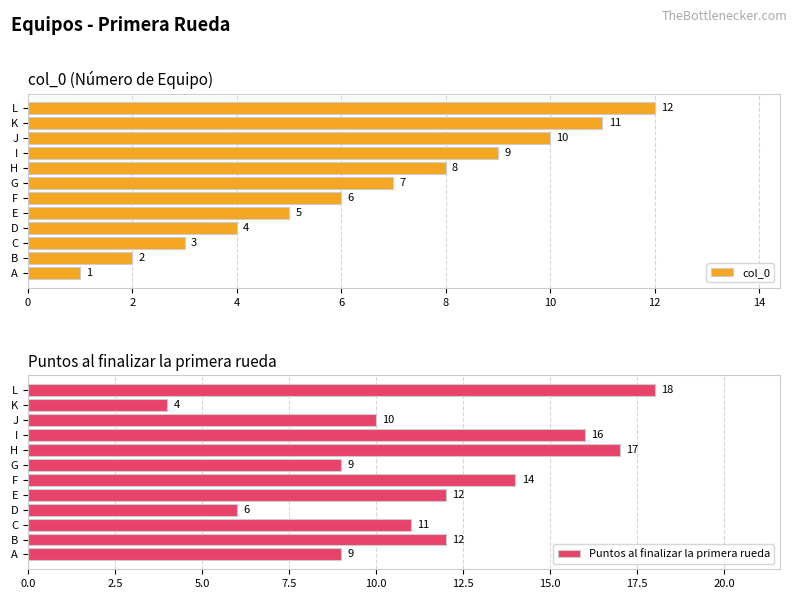

Rank the categories by col_0 value from highest to lowest.

L, K, J, I, H, G, F, E, D, C, B, A